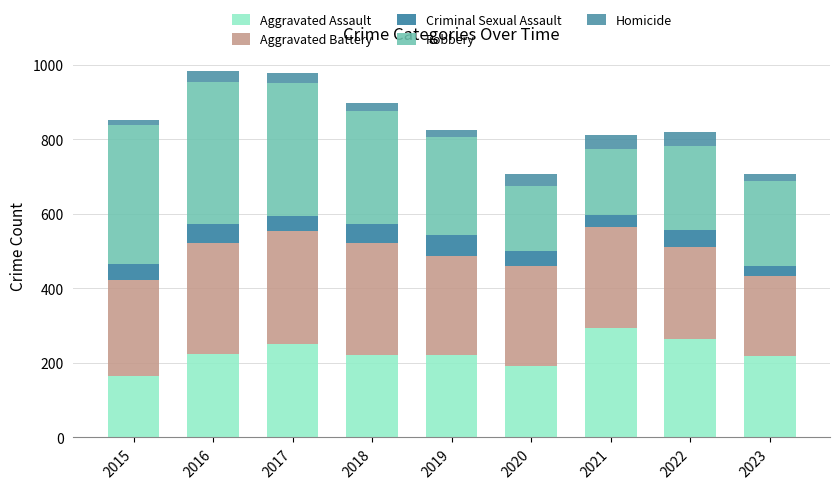

What is the average value of the Aggravated Battery series?

270